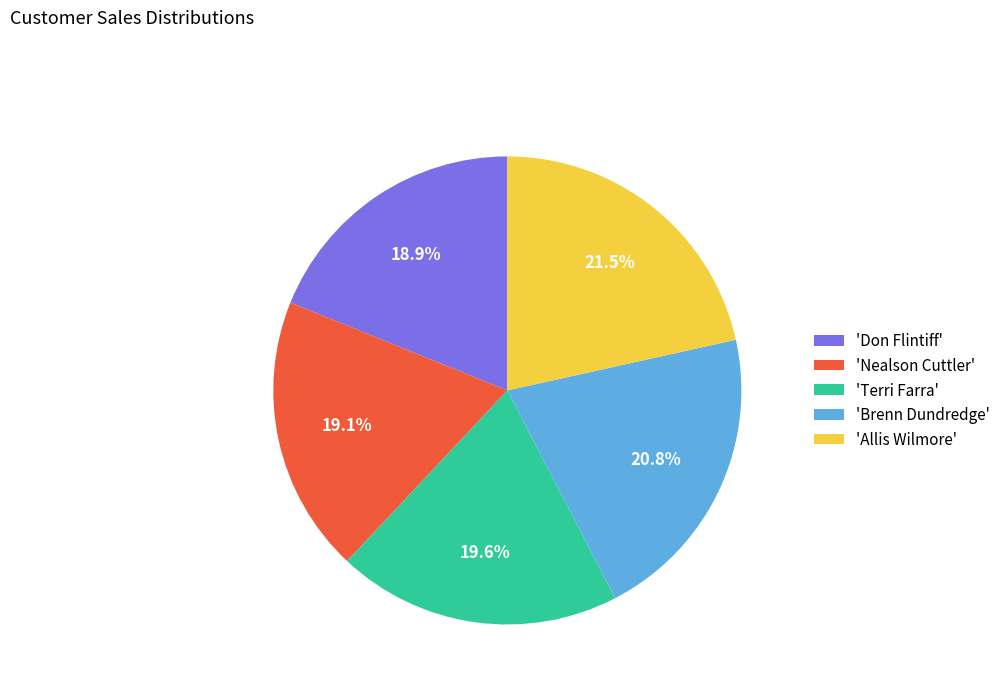

Is there any slice that represents more than half of the pie?

No